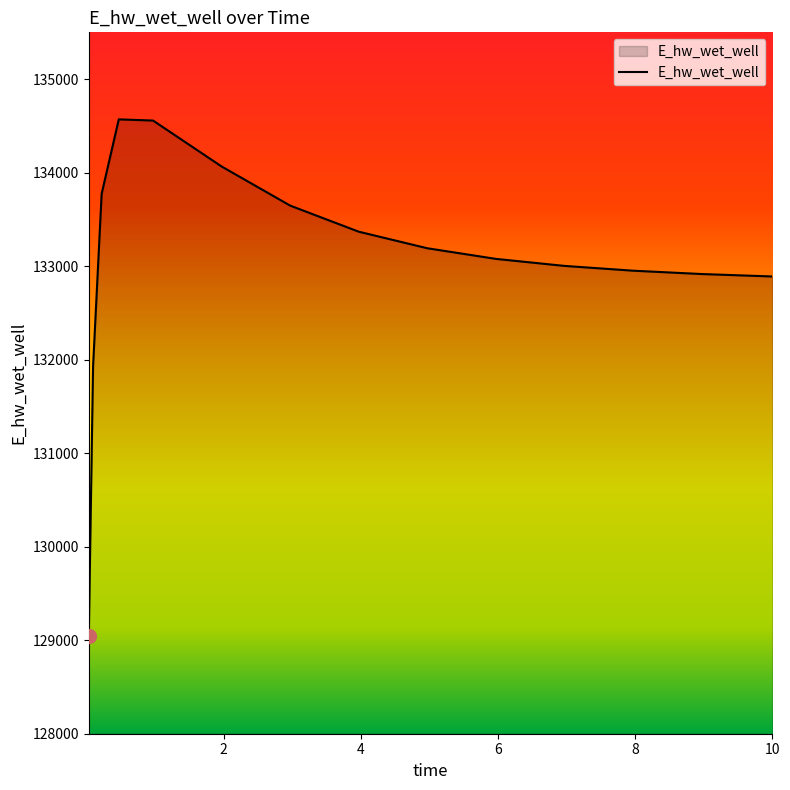

How many lines are shown in the chart?

1